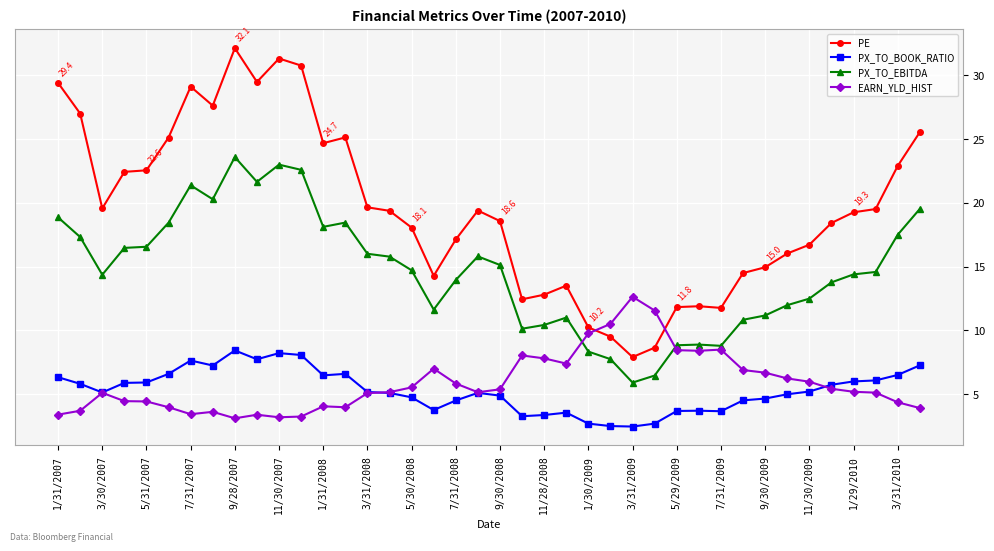

True or false: PE has more than 1 interior local peaks.

True